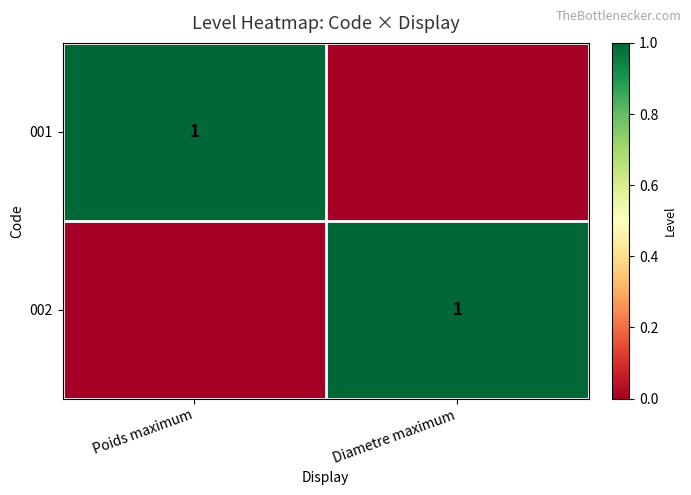

True or false: 002 has a value of 0 at Diametre maximum.

False